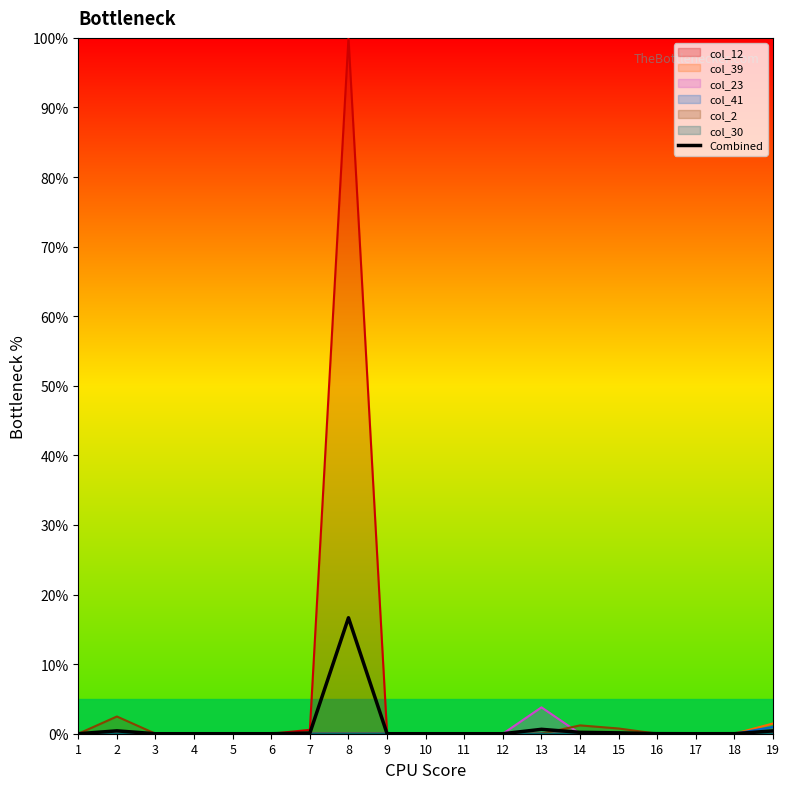

At which category does the data reach its first local peak?

2